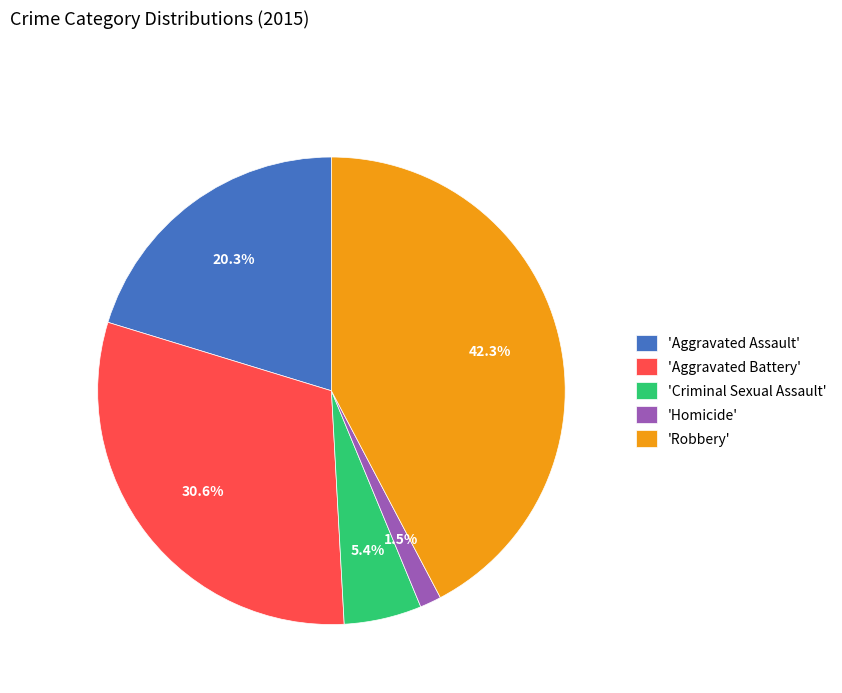

To the nearest percent, what is the difference between the largest and smallest slice percentages?

41%